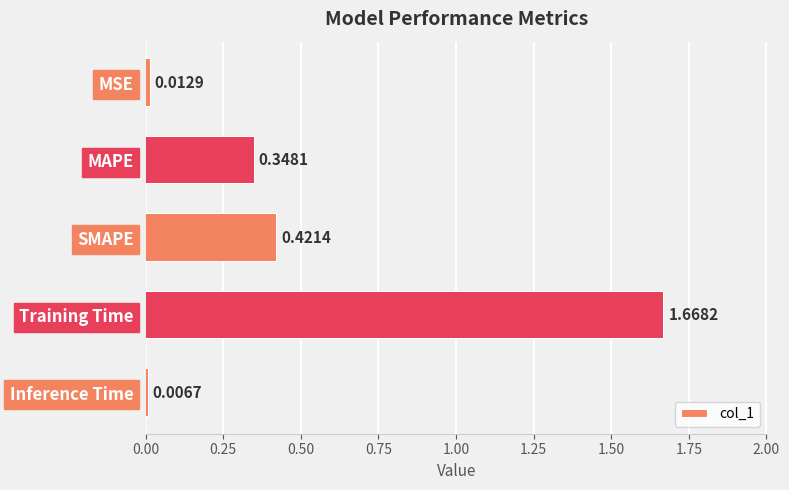

Are the bars horizontal?

Yes